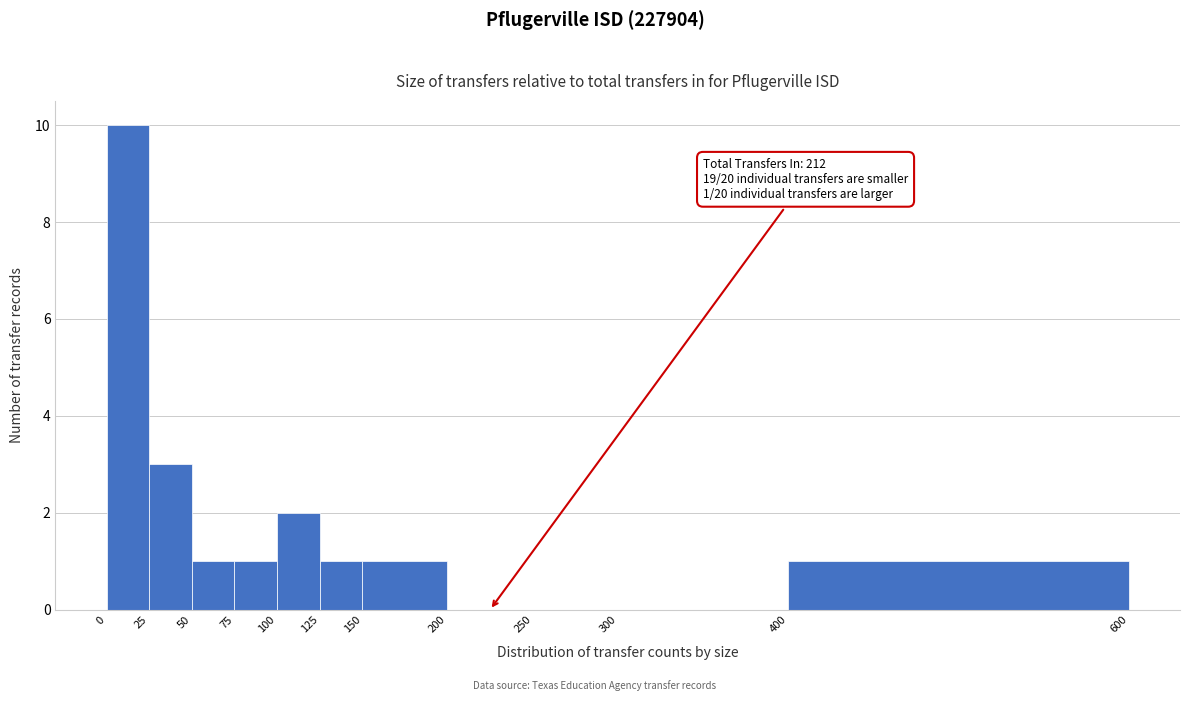

Which range on the x-axis has the tallest bar?

0 to 25